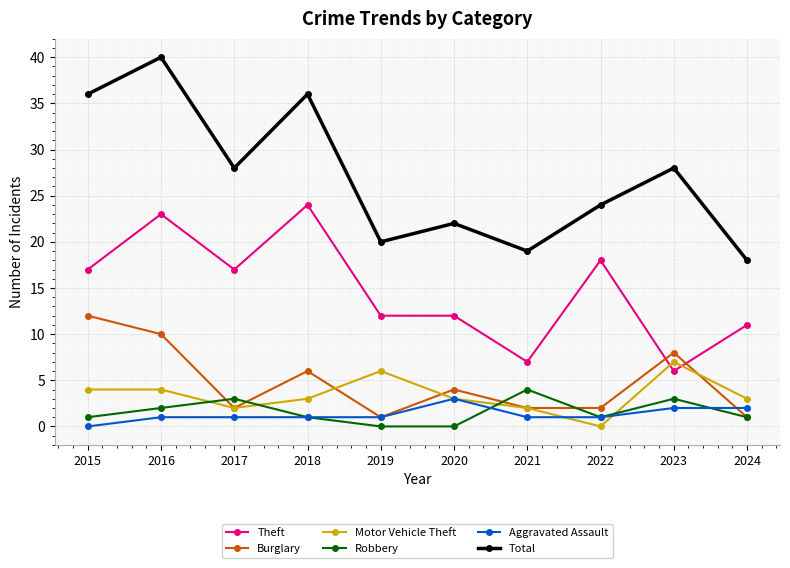

What is the value of the Burglary point at the 5th from the left?

1